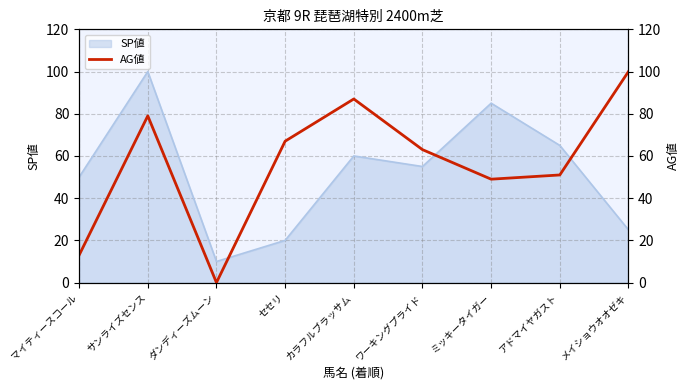

How many interior local valleys (lower than both neighbors) does the data have?

2